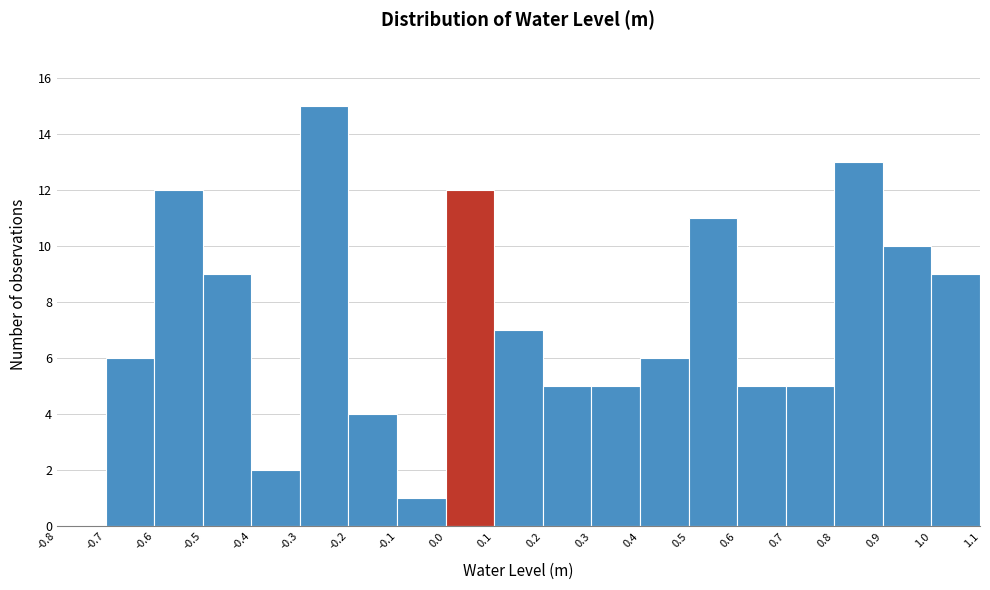

Which range on the x-axis has the tallest bar?

-0.3 to -0.2